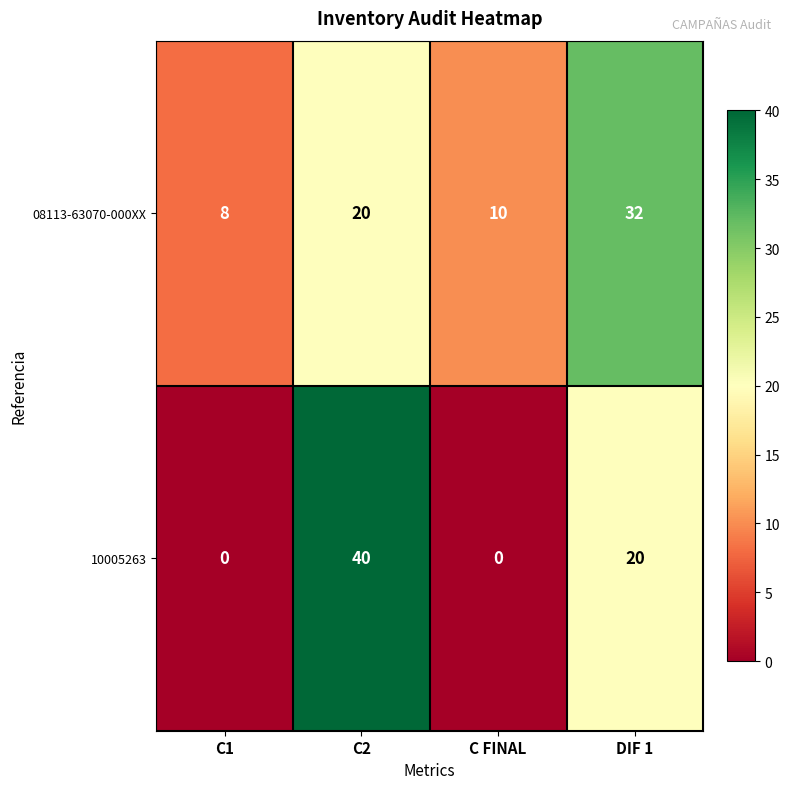

How many categories are shown in the chart?

4